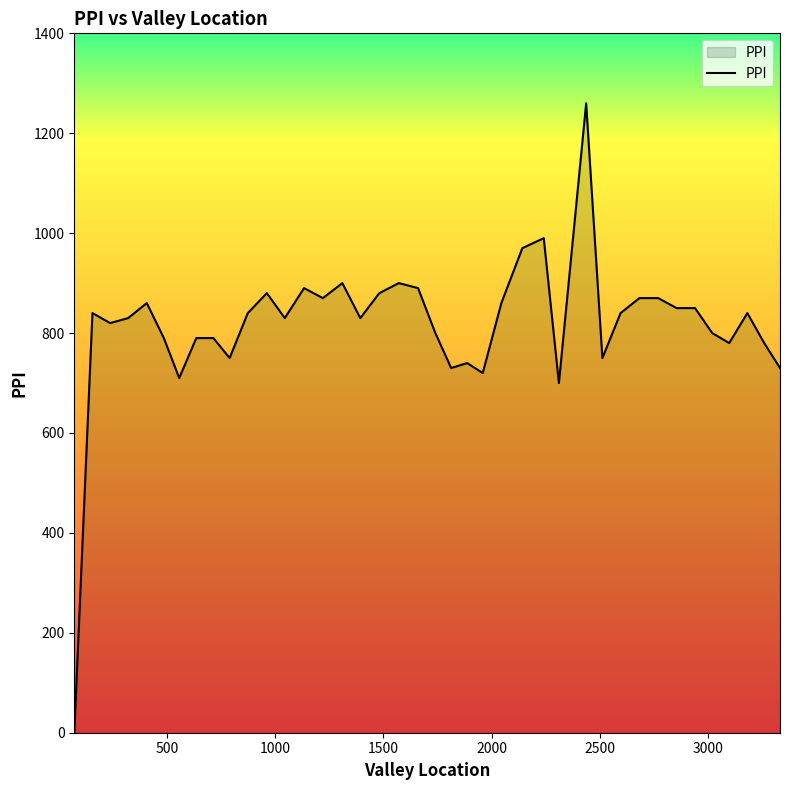

Reading right to left, list all the values displayed in this chart.

730	780	840	780	800	850	850	870	870	840	750	1260	700	990	970	860	720	740	730	800	890	900	880	830	900	870	890	830	880	840	750	790	790	710	790	860	830	820	840	0